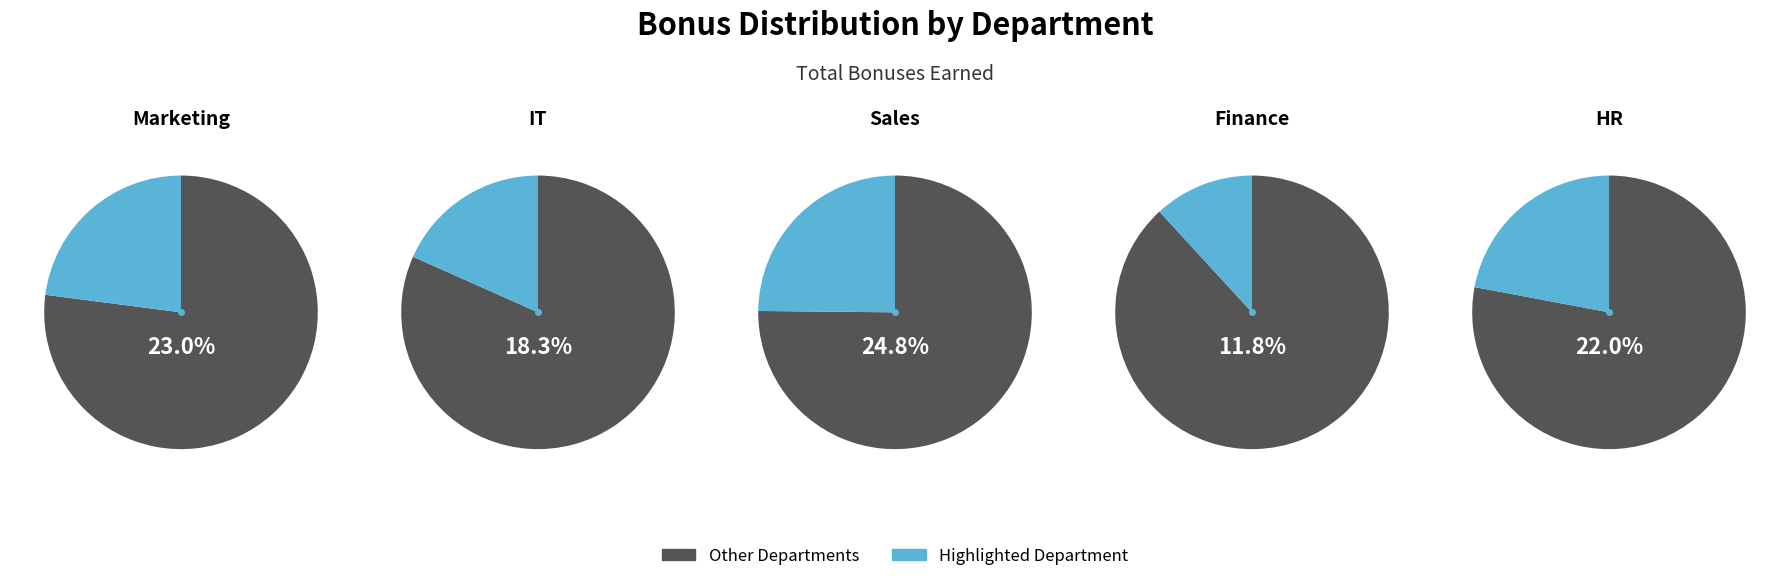

Combined, do 1 and 4 account for over 50%?

No